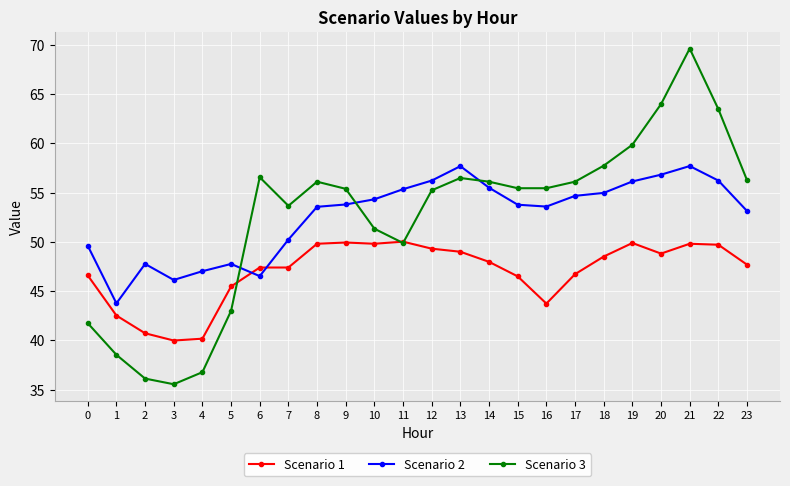

Between which two adjacent categories do Scenario 1 and Scenario 2 first intersect?

5 and 6